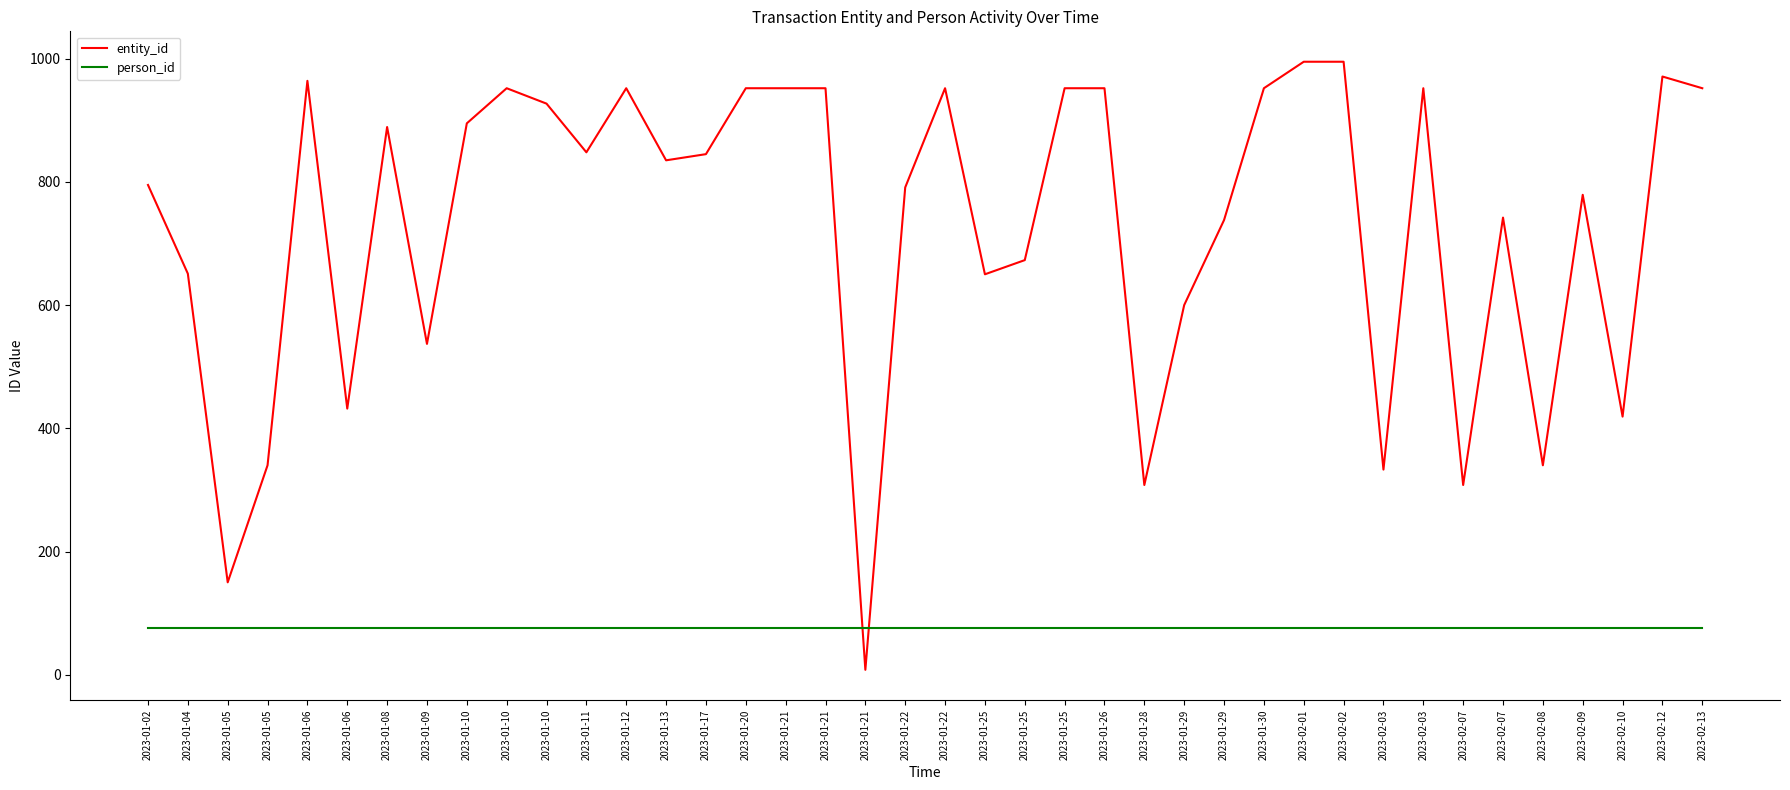

True or false: person_id and entity_id cross at least once.

True